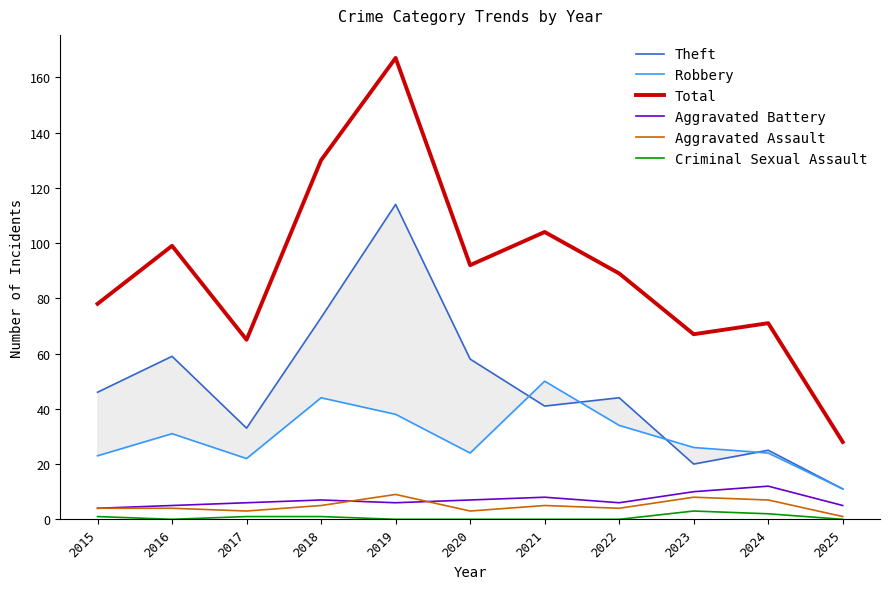

At how many categories does at least one series exceed 163?

1